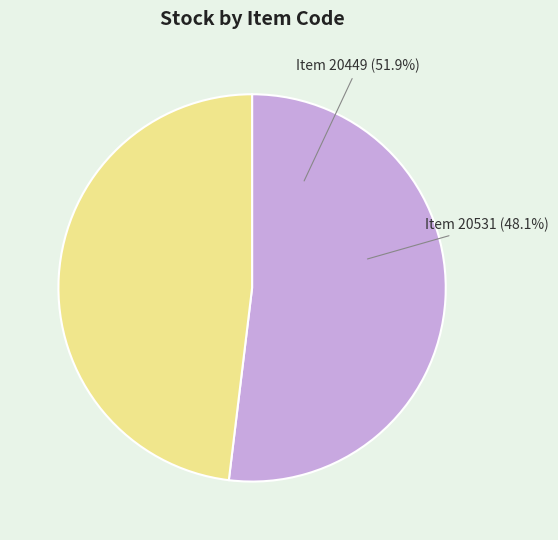

True or false: 20449 accounts for 59% of the total.

False